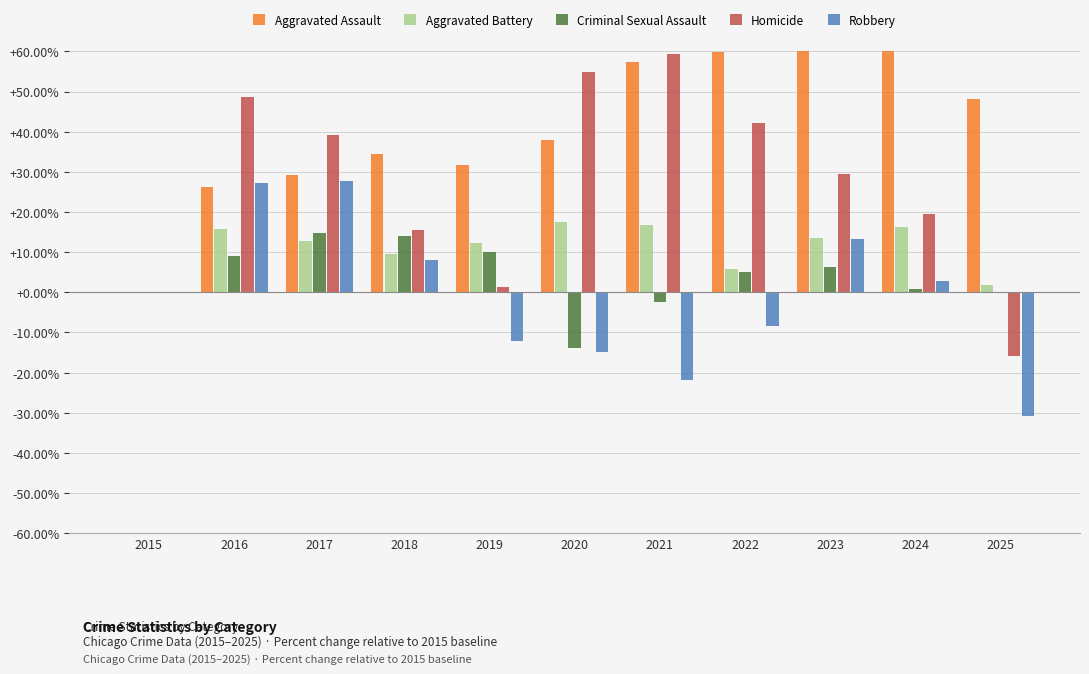

What is the maximum value for Aggravated Battery?

17.6